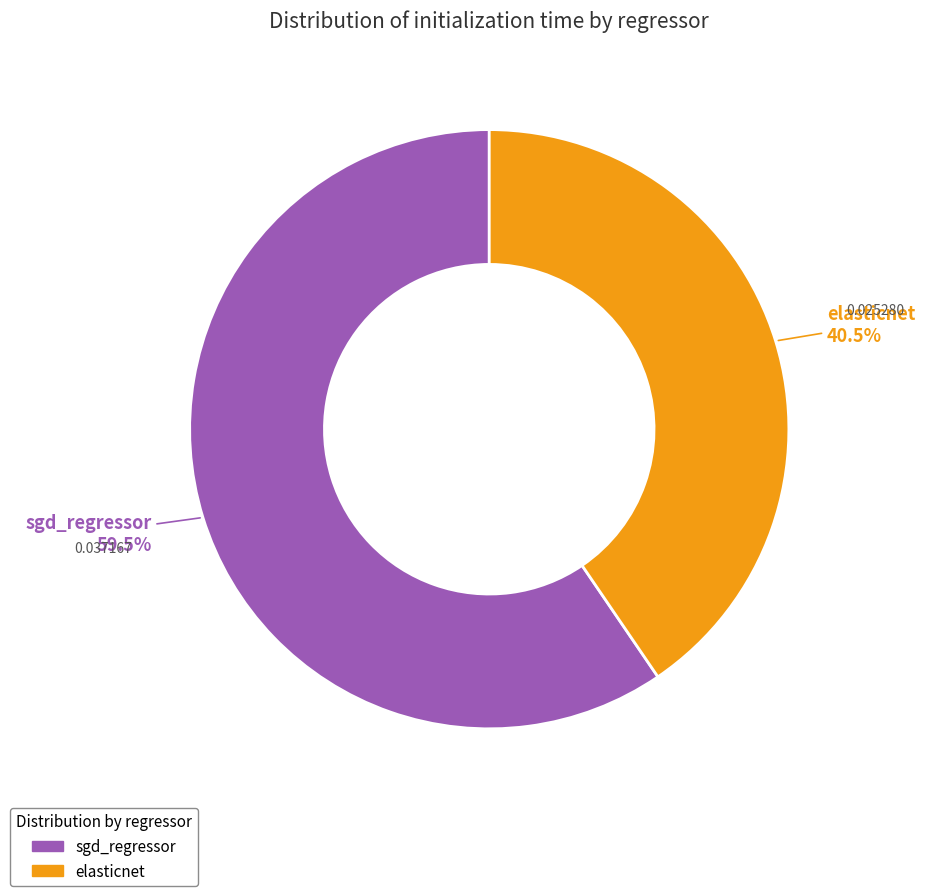

How many slices are in this pie chart?

2